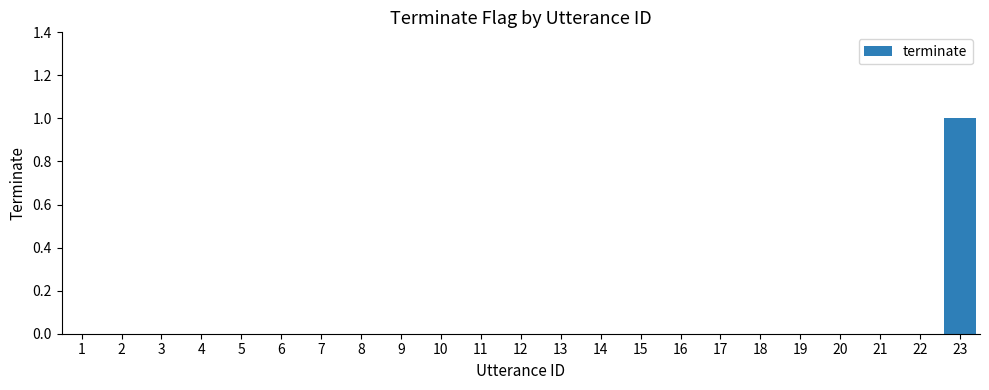

Which label corresponds to the largest value in the chart?

23